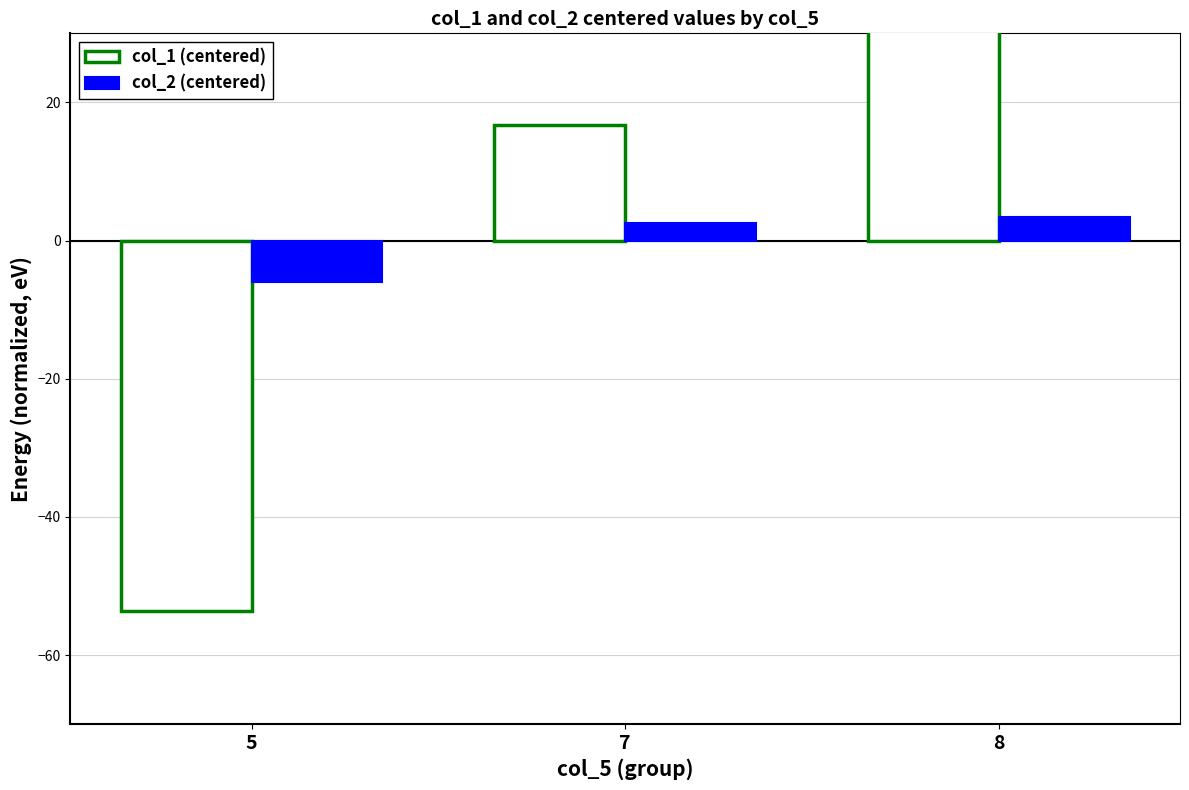

Rank the categories by col_2 (centered) value from lowest to highest.

5, 7, 8